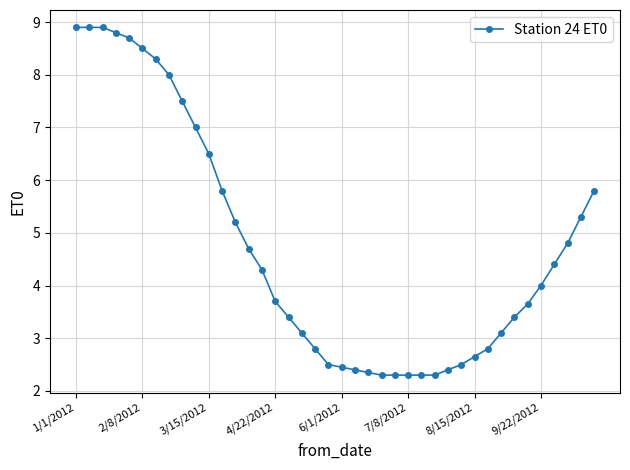

What is the value of the 12th point from the left?

5.8